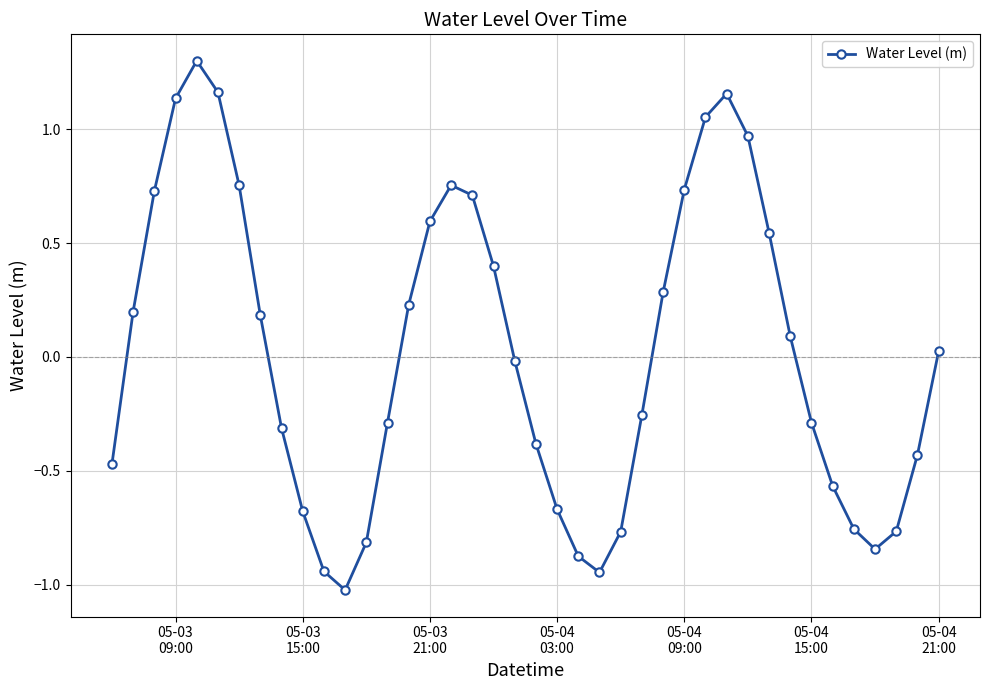

What is the maximum value shown in the chart?

1.3